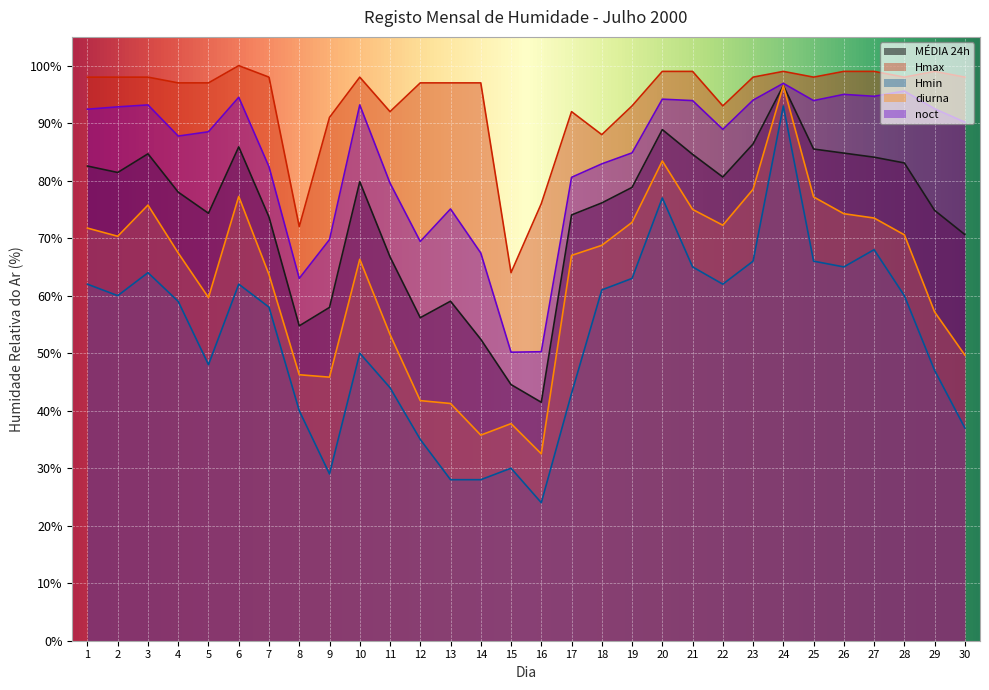

At how many categories does at least one series exceed 34?

30